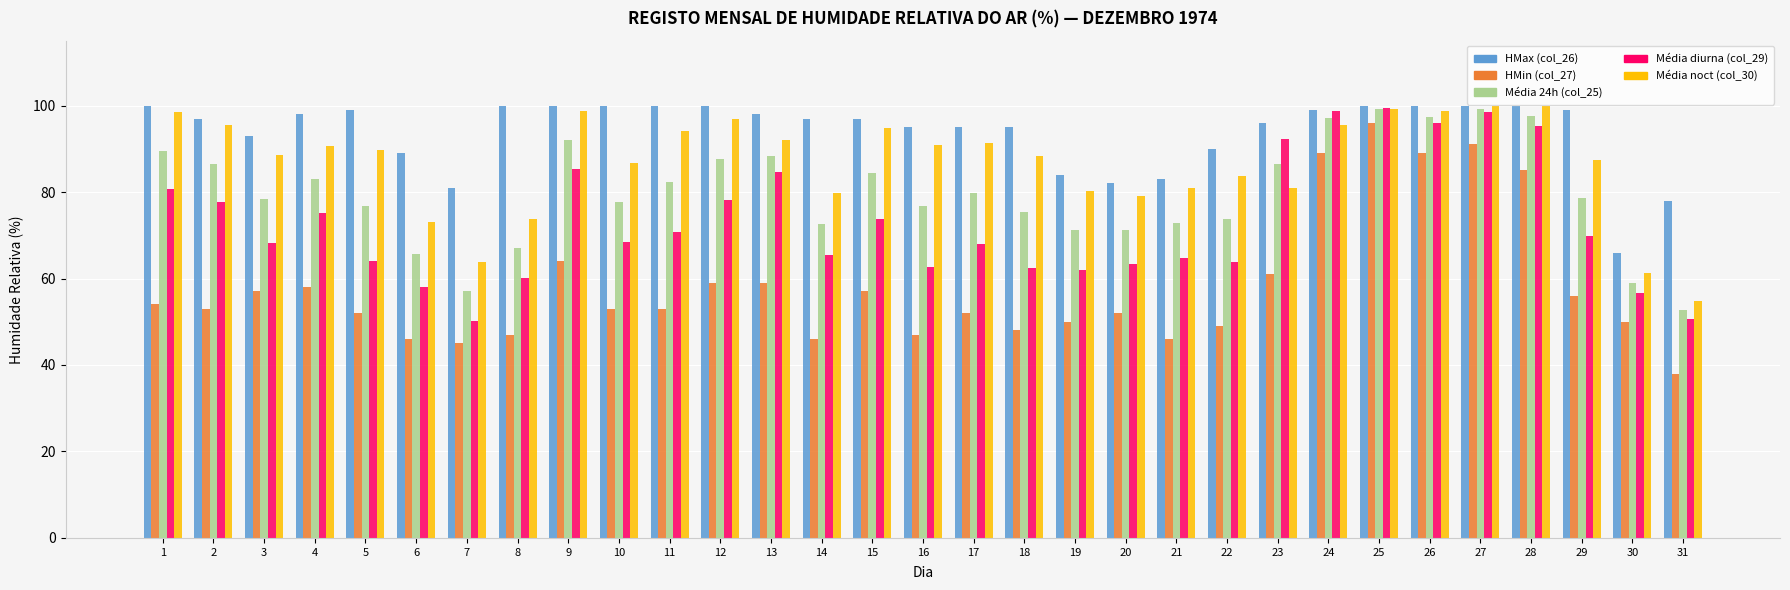

What is the total value across all series at 5?

381.6